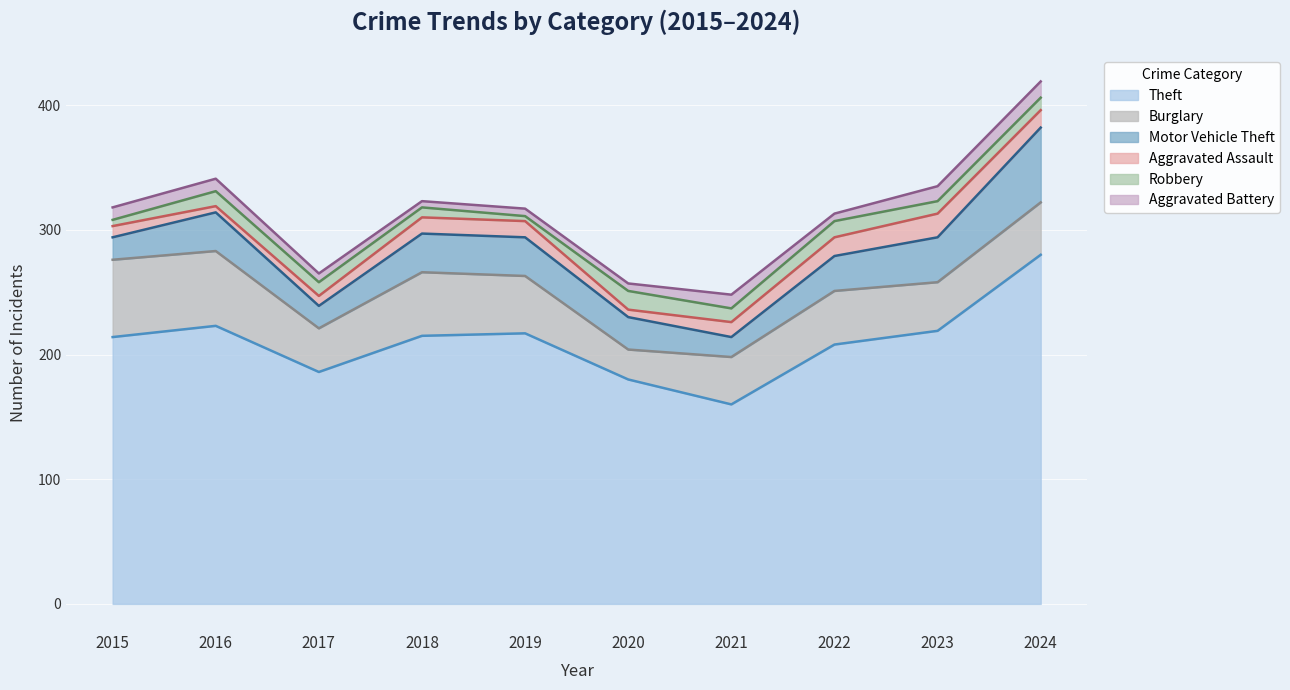

In Aggravated Assault, how many points are higher than both neighbors (excluding endpoints)?

1